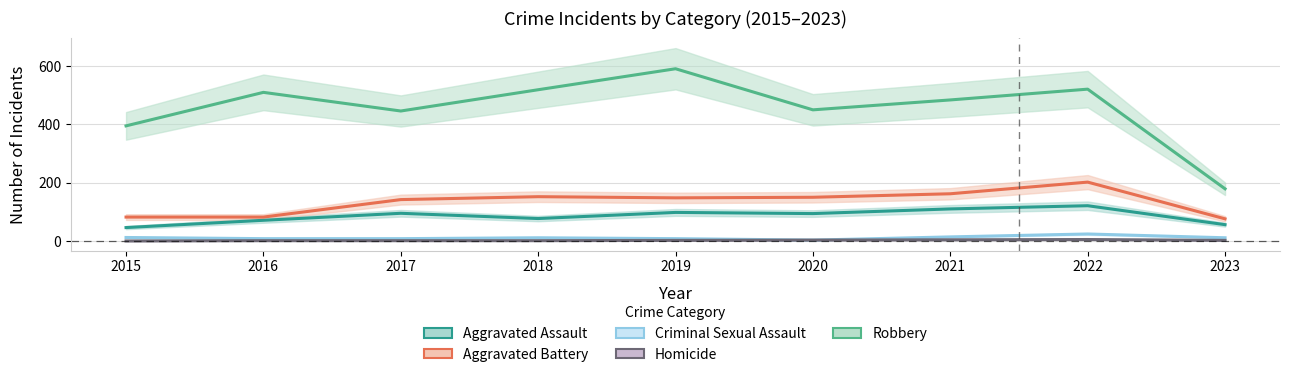

At which category does the chart reach its minimum across all series?

2015